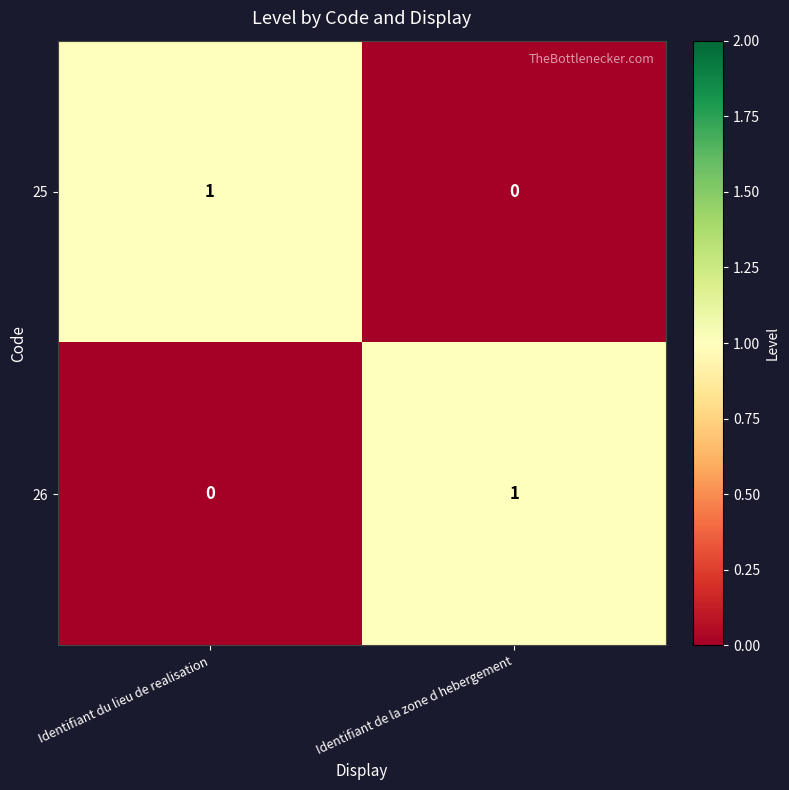

Where is 26 nearest to the value 0?

Identifiant du lieu de realisation